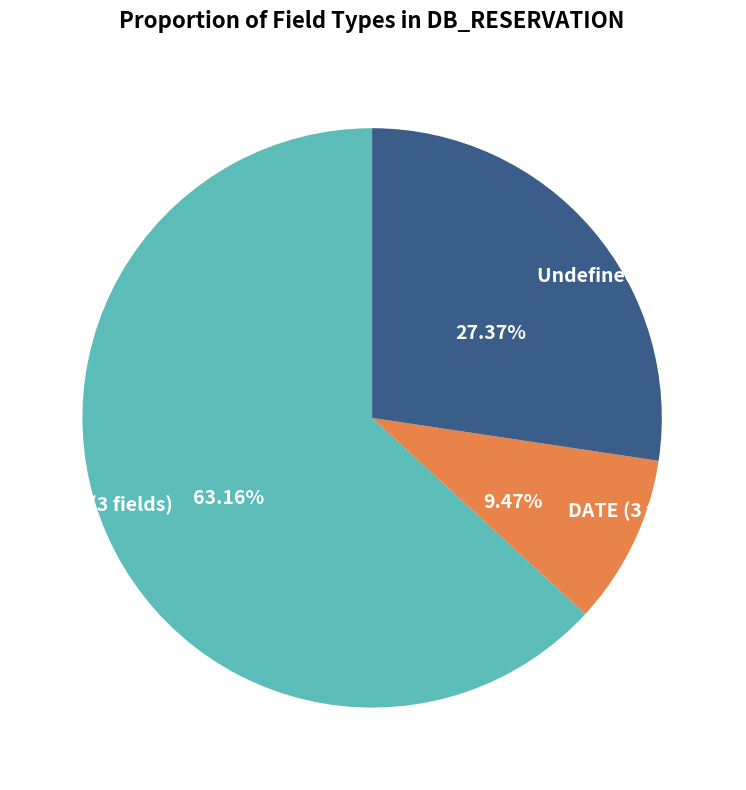

Is INT (3 fields) the majority of the pie?

Yes